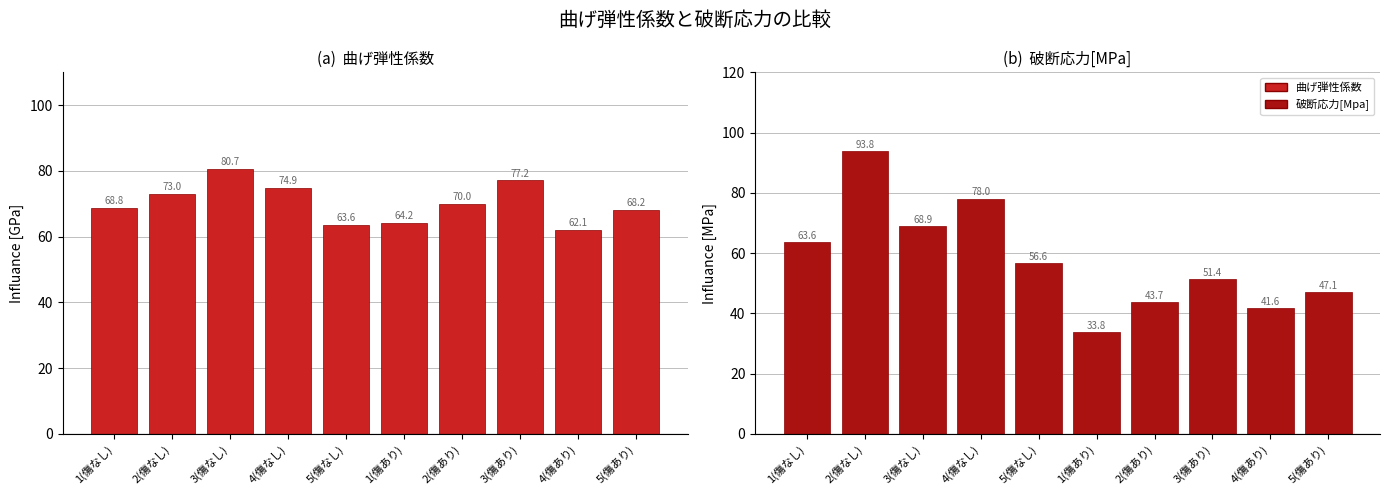

Reading left to right, what are all the values shown in this chart?

曲げ弾性係数: 68.8	73.0	80.7	74.9	63.6	64.2	70.0	77.2	62.1	68.2
破断応力[Mpa]: 63.6	93.8	68.9	78.0	56.6	33.8	43.7	51.4	41.6	47.1